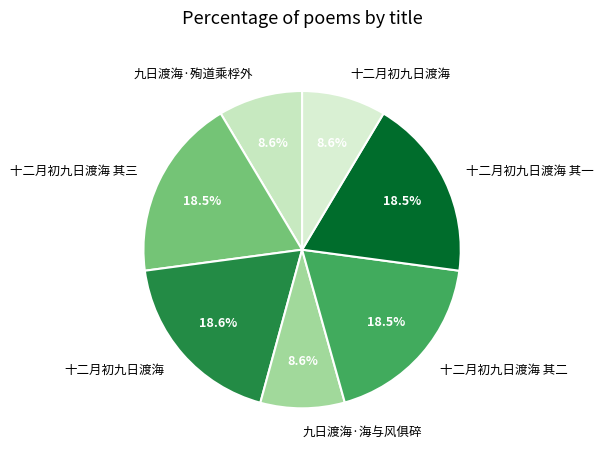

Rank the categories by value from lowest to highest.

十二月初九日渡海, 九日渡海·海与风俱碎, 九日渡海·殉道乘桴外, 十二月初九日渡海 其一, 十二月初九日渡海 其二, 十二月初九日渡海 其三, 十二月初九日渡海